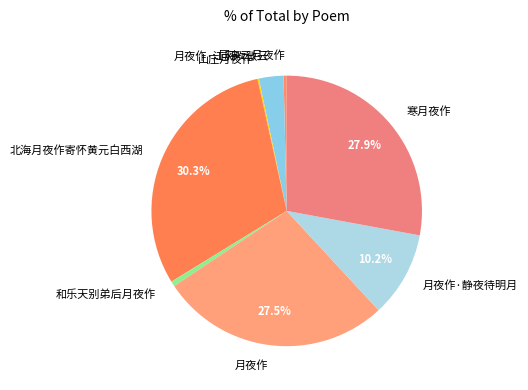

What percentage is NOT represented by 寒月夜作?

72.1%